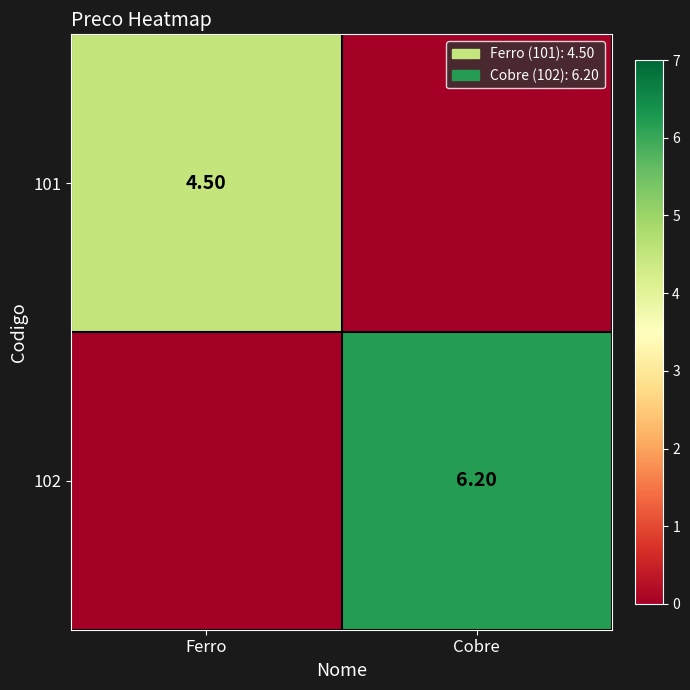

Which series has the largest total across all categories?

102